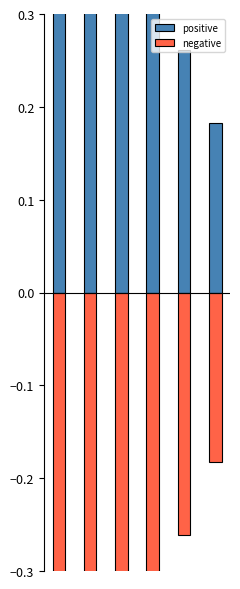

Count the number of data series in this chart.

2